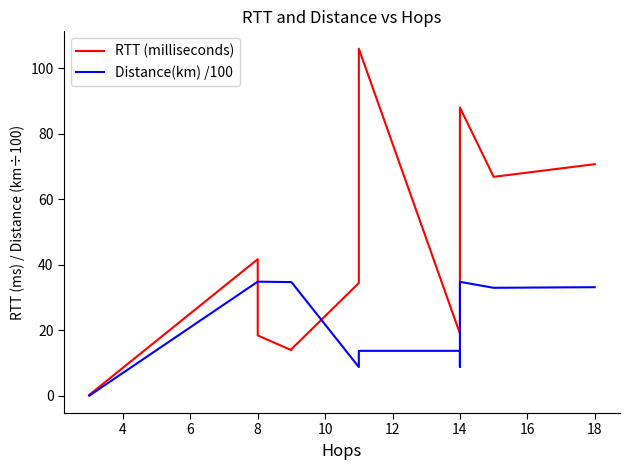

What are all the series names shown in the legend?

RTT (milliseconds), Distance(km) /100